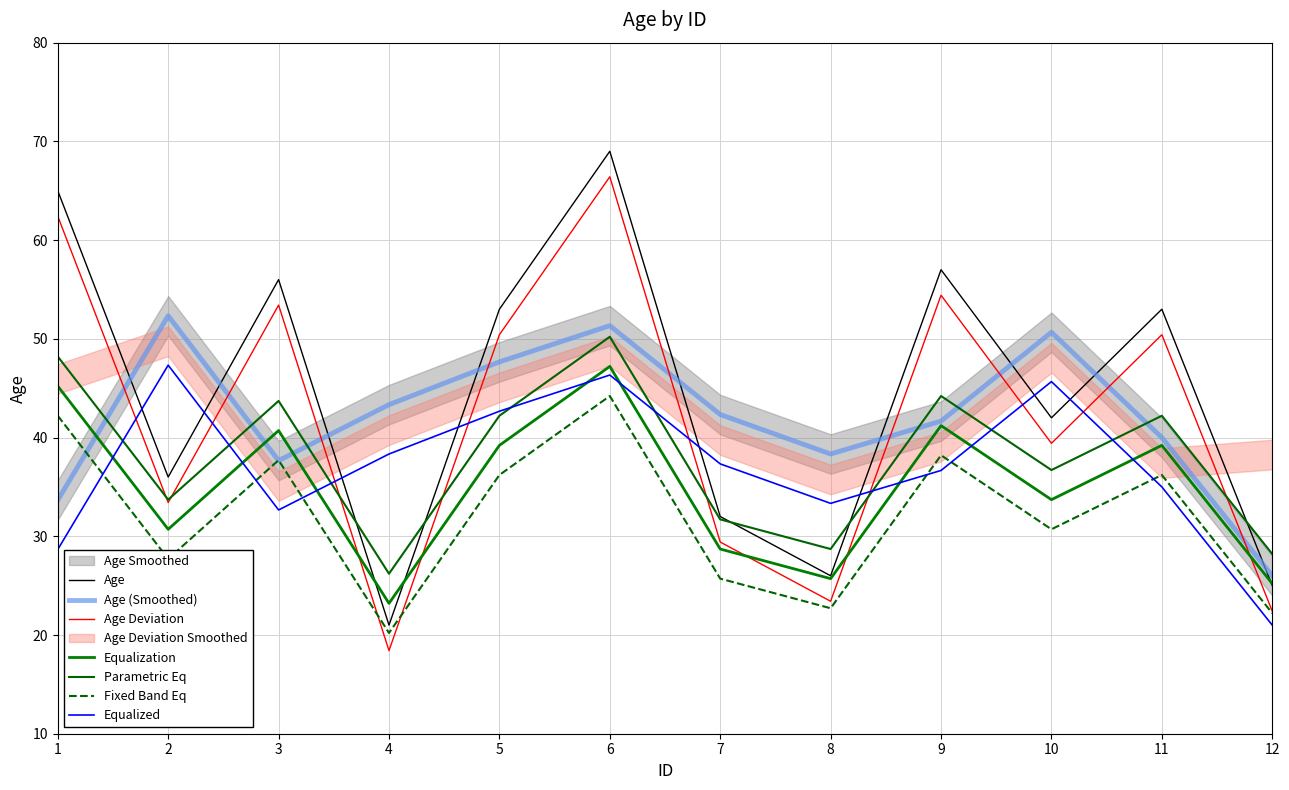

Which category has the lowest value across all series?

4